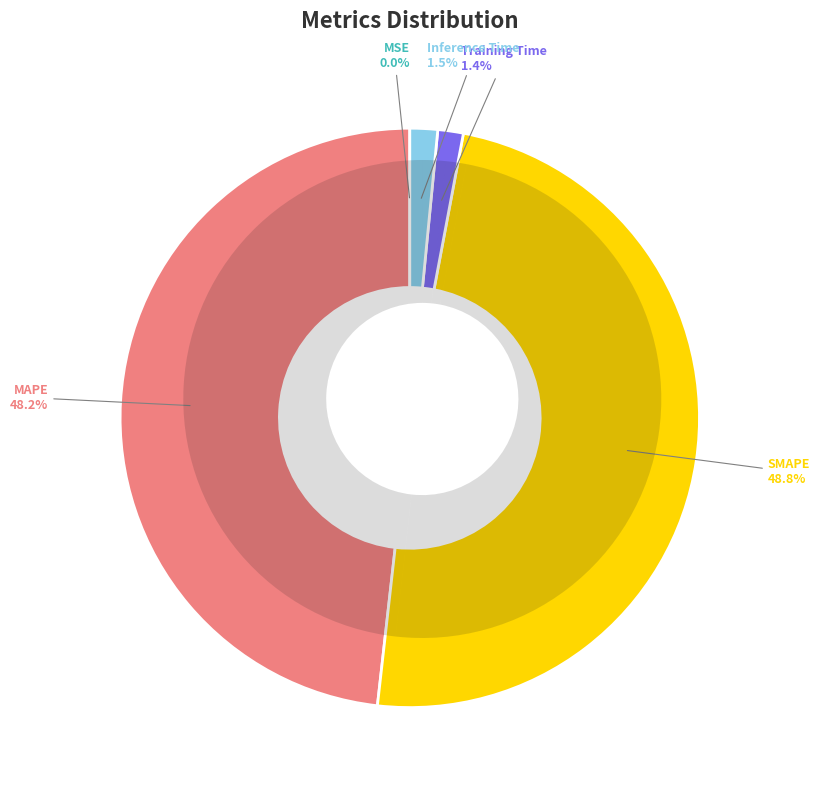

The SMAPE slice represents 55% of the pie. True or false?

False